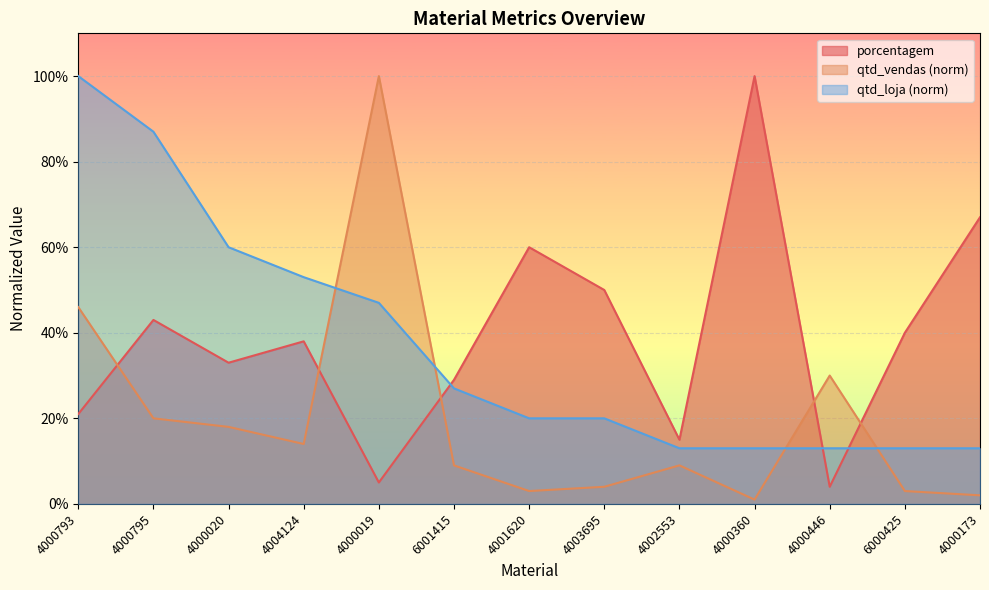

What is the label of the 8th point from the right?

6001415